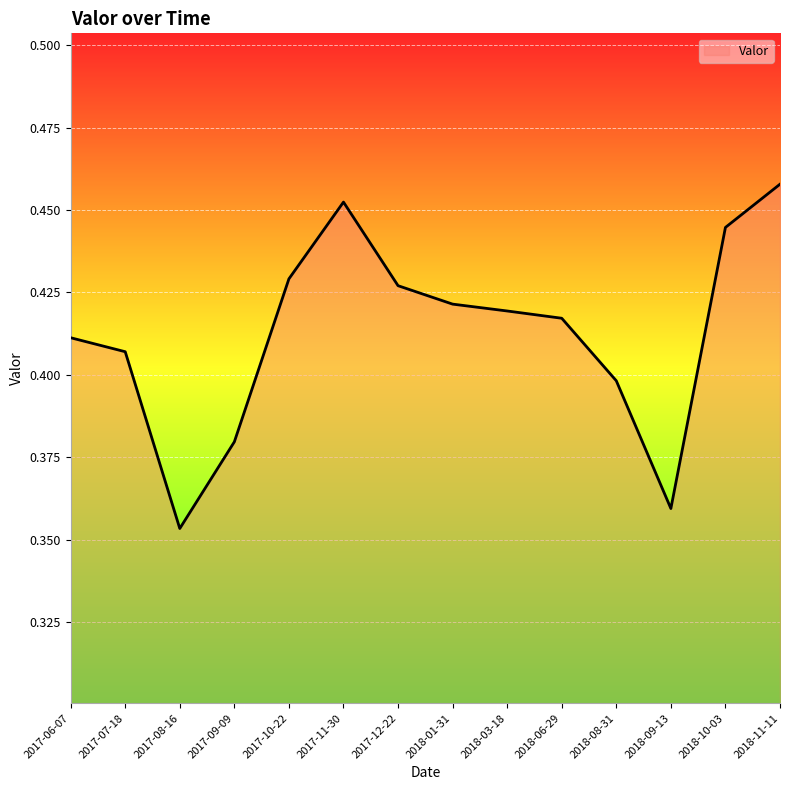

True or false: the data shows 0.3 at 2018-03-18.

False